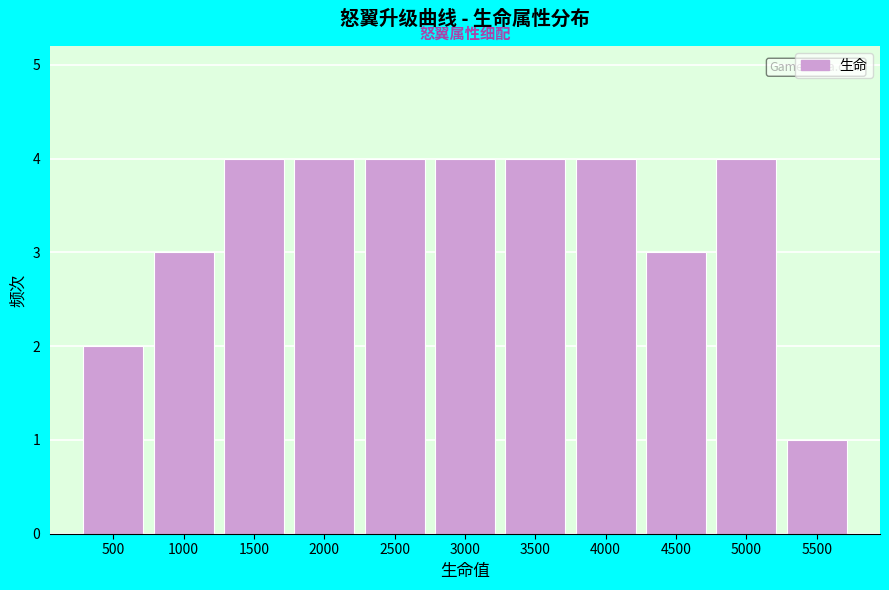

Reading left to right, what are all the values shown in this chart?

500=2	1000=3	1500=4	2000=4	2500=4	3000=4	3500=4	4000=4	4500=3	5000=4	5500=1